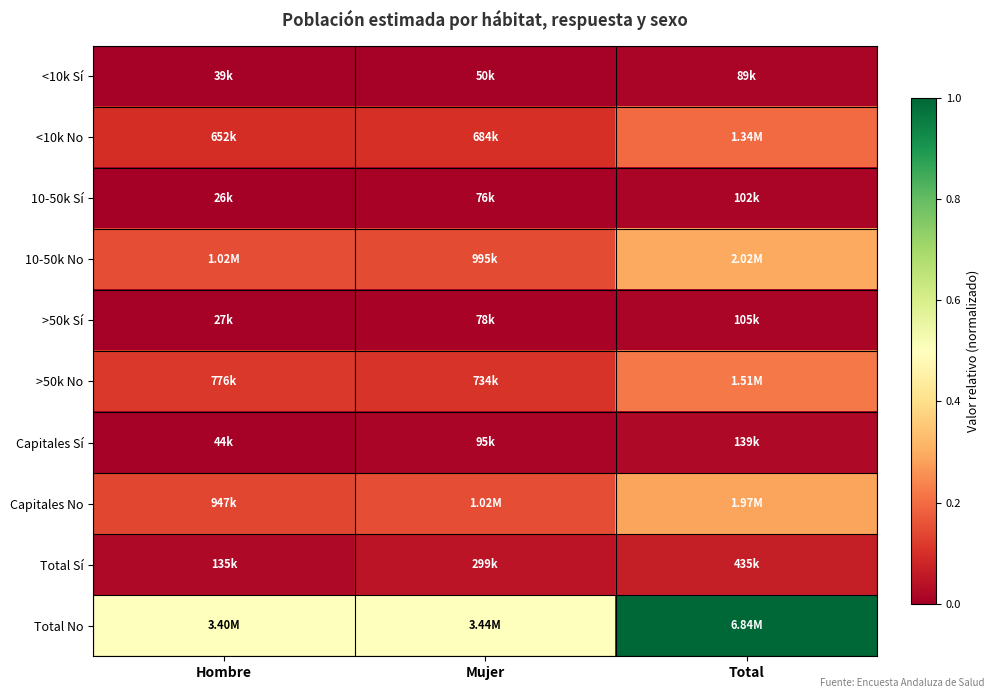

Which series has the widest spread of values?

Total No